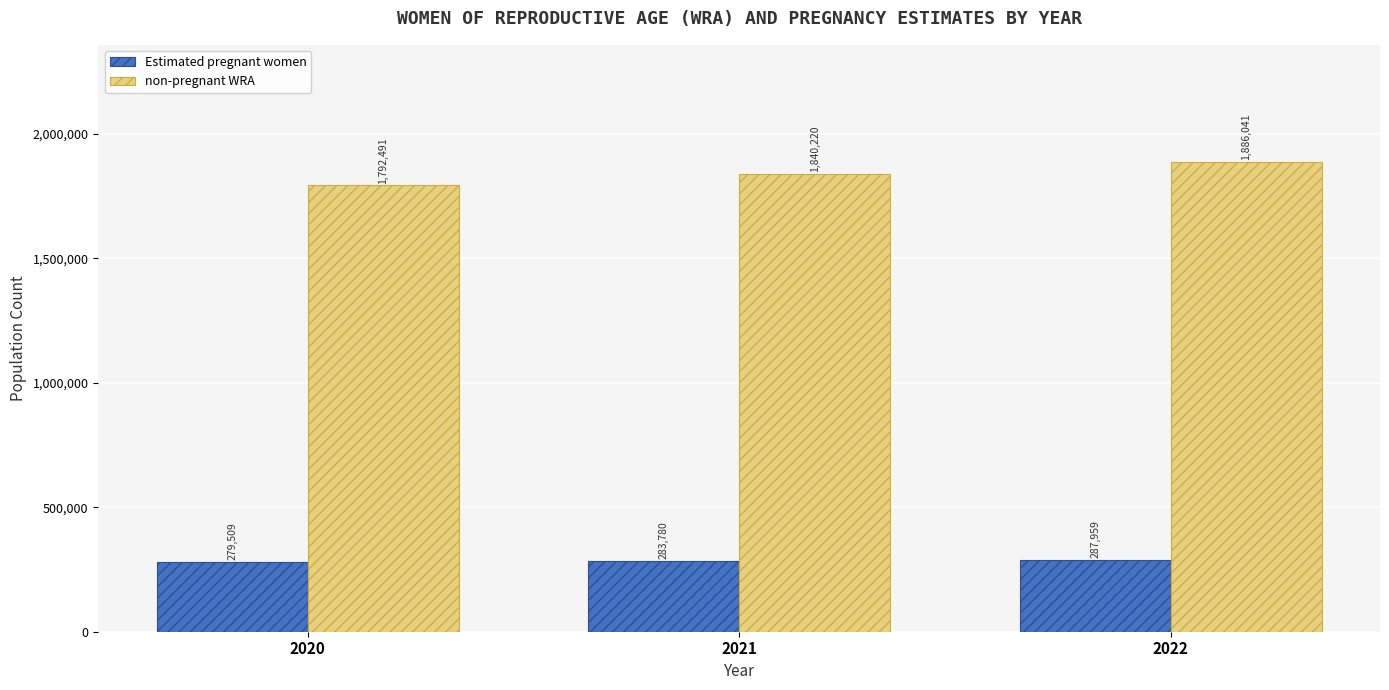

How many groups of bars are there?

3